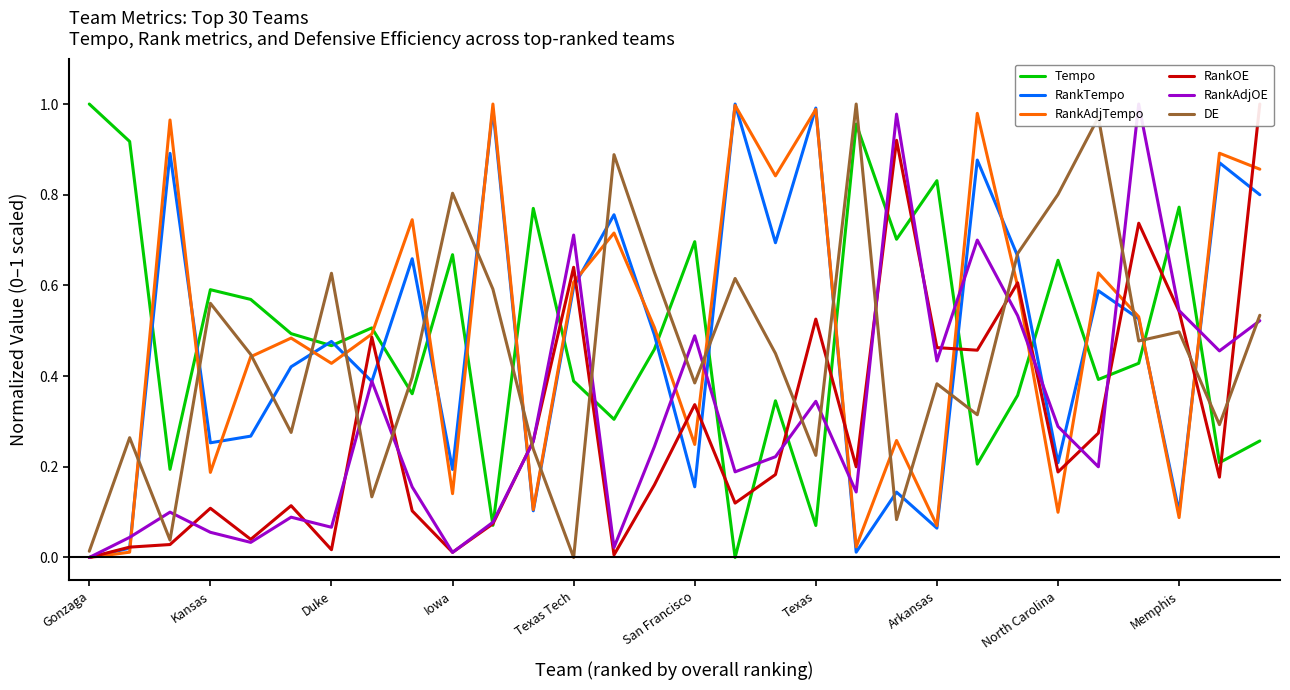

True or false: RankAdjTempo has a value of 1.0 at Texas Tech.

False